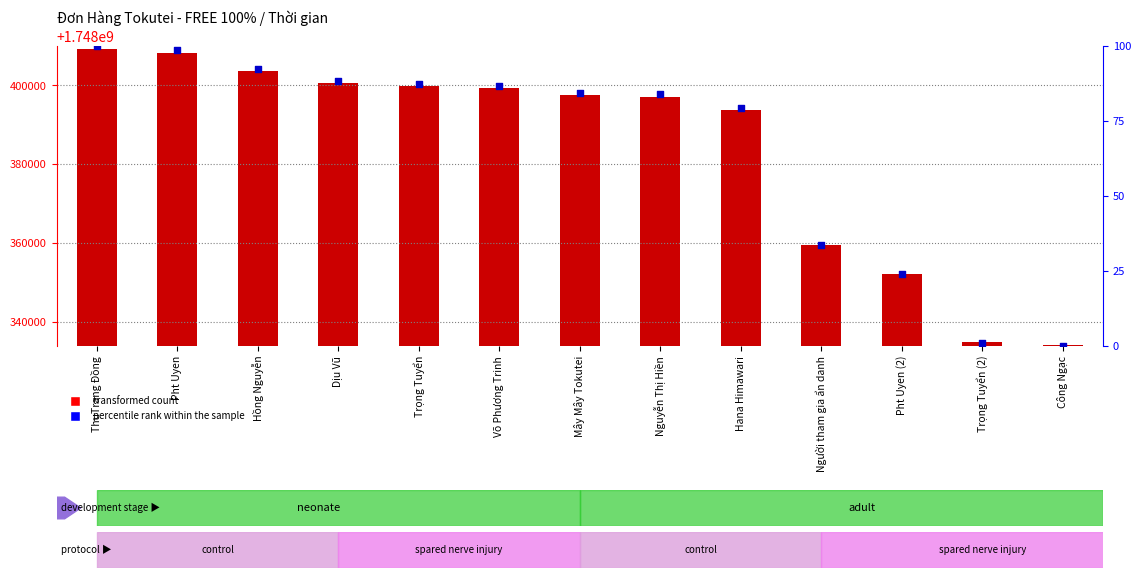

What is the total value across all series at ThuTrang Đồng?

1748409400.0